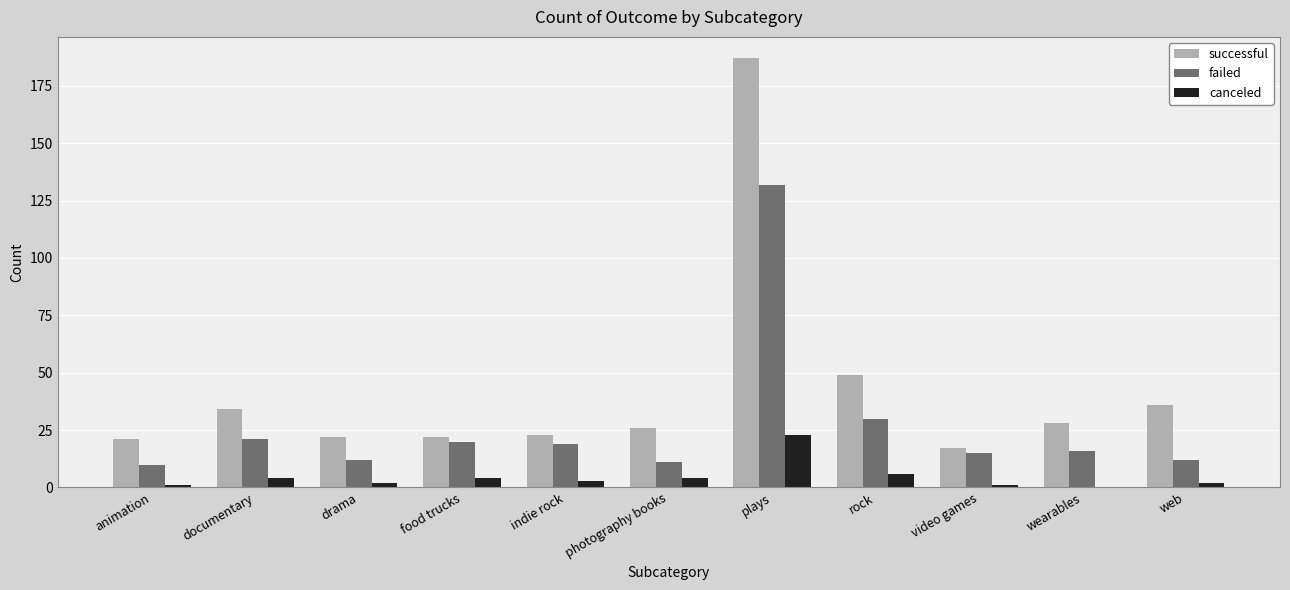

How many distinct data groups are displayed?

3